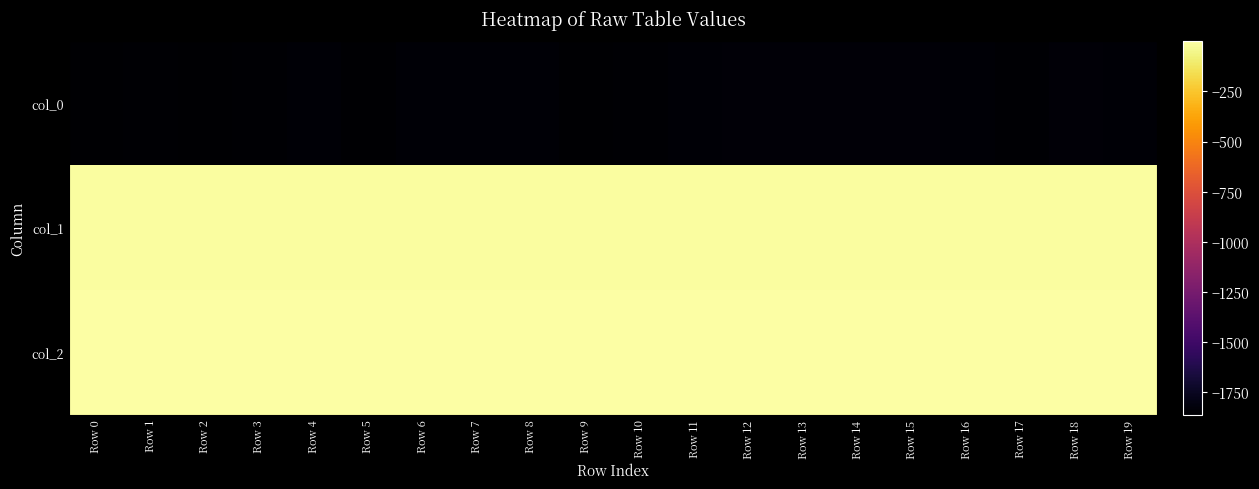

At which category is the sum across all series the highest?

Row 13